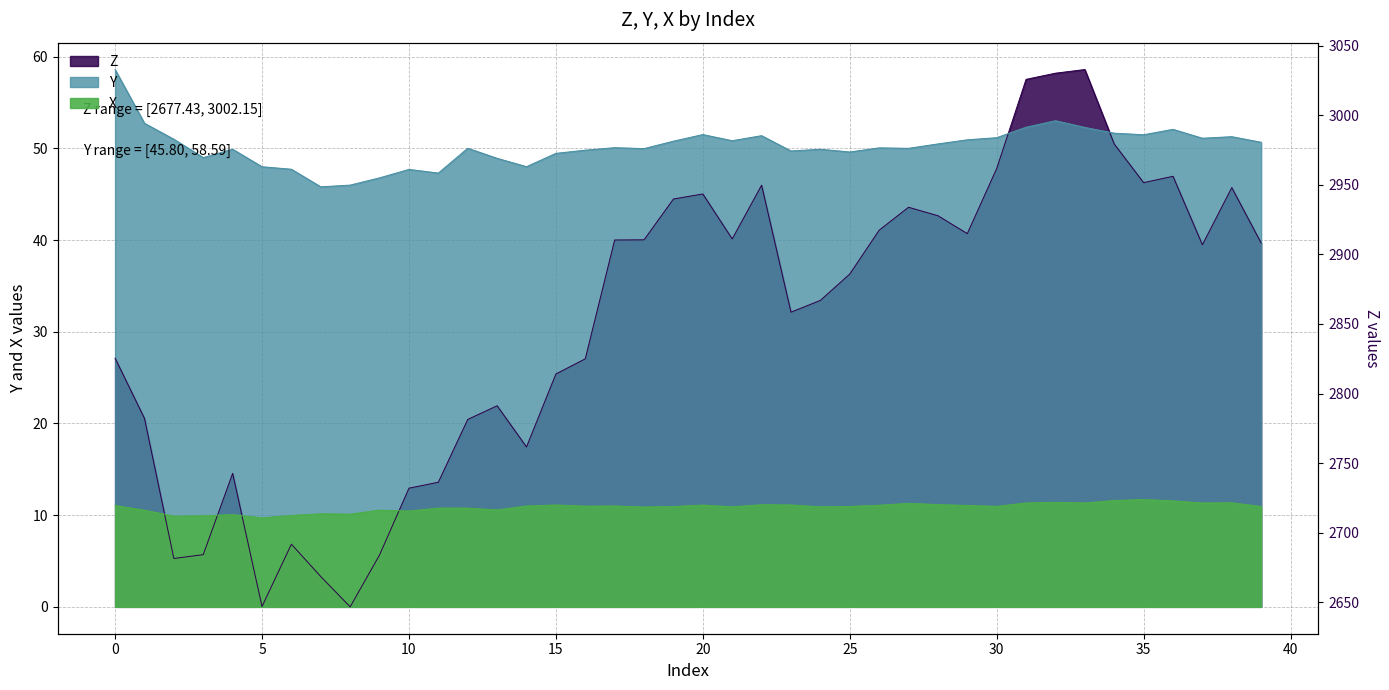

Where is the first local maximum for Y?

4